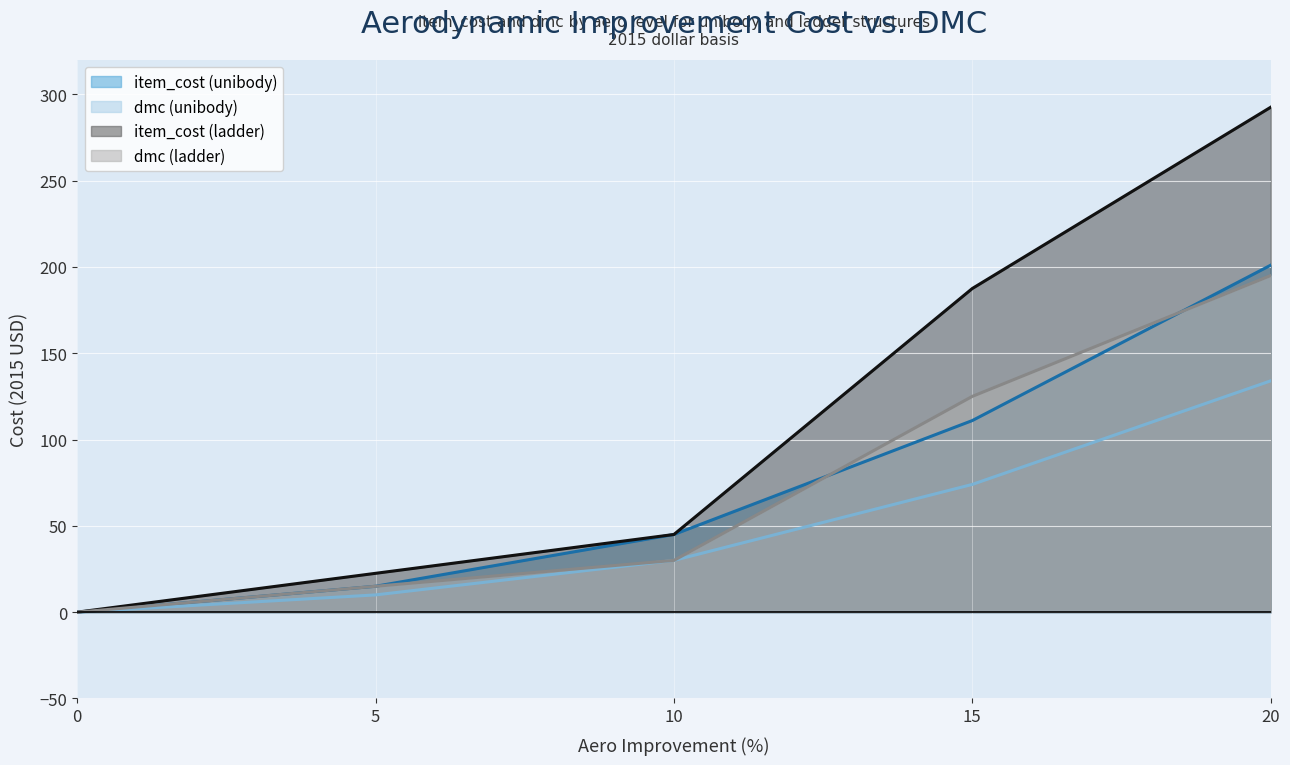

Reading left to right, transcribe all the data shown in this chart.

item_cost (unibody): 0=0.0	5=15.0	10=45.0	15=111.0	20=201.0
dmc (unibody): 0=0.0	5=10.0	10=30.0	15=74.0	20=134.0
item_cost (ladder): 0=0.0	5=22.5	10=45.0	15=187.5	20=292.5
dmc (ladder): 0=0.0	5=15.0	10=30.0	15=125.0	20=195.0